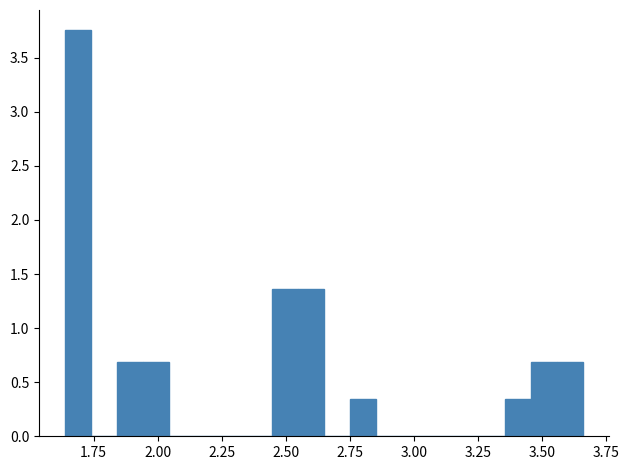

Read against the x-axis, roughly where is the centre of the tallest bar?

1.70